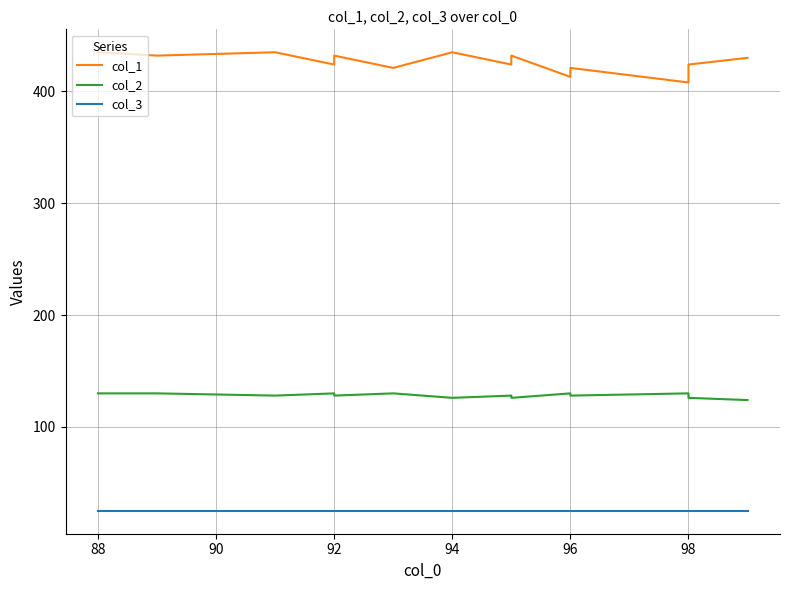

What is the maximum value shown in the chart?

435